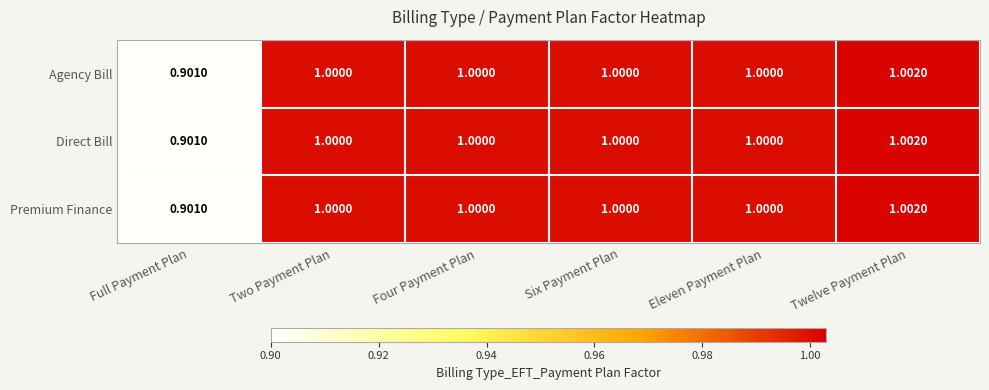

At which label is Premium Finance closest to 0?

Full Payment Plan